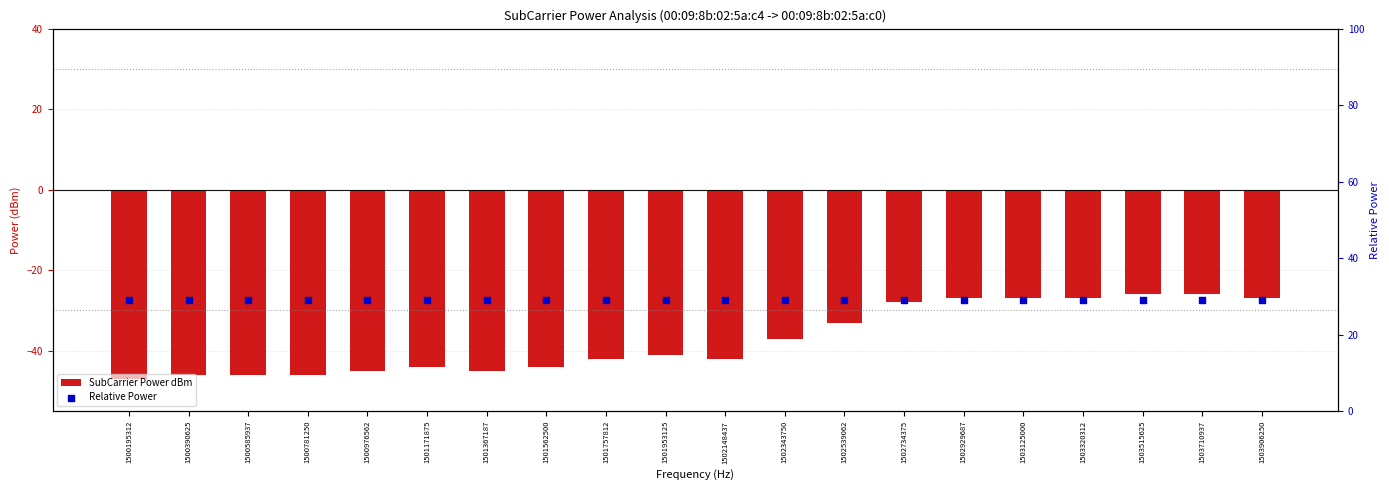

What is the total value across all series at 1501953125?

-12